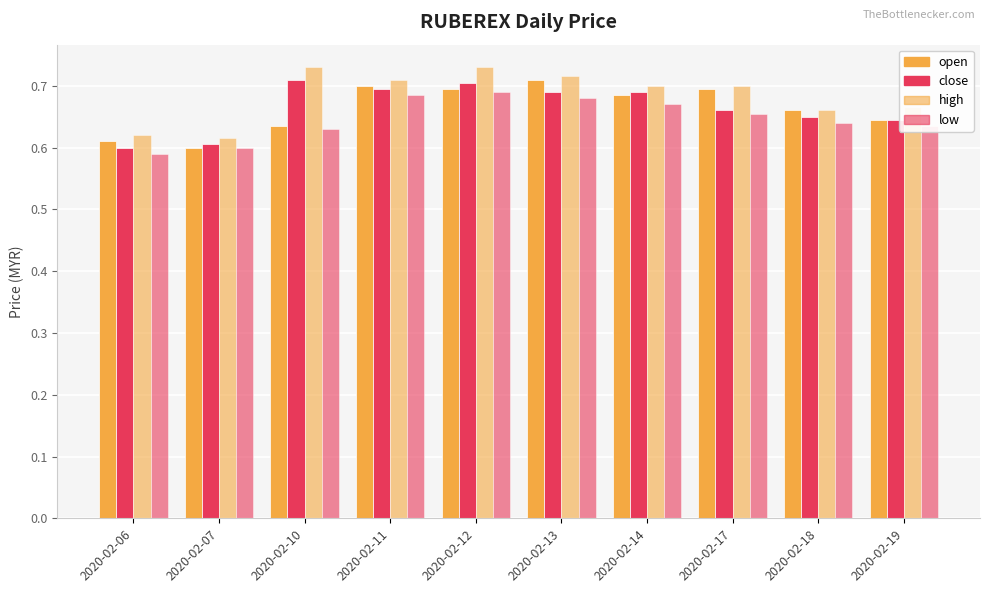

Are the bars horizontal?

No